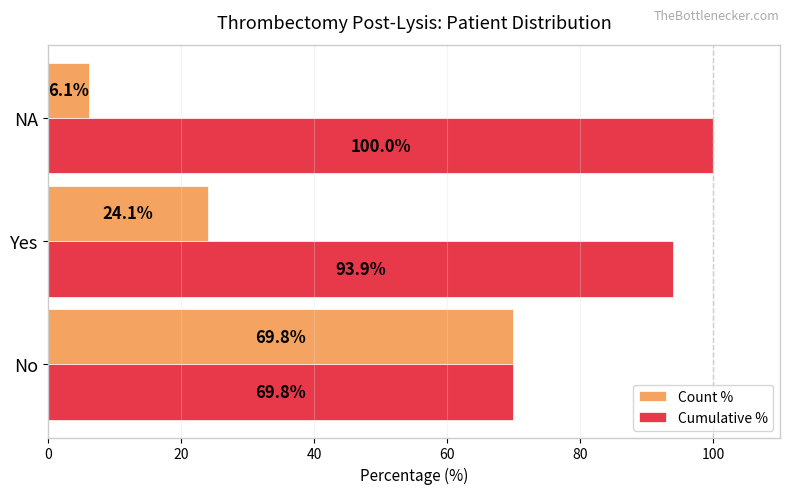

What is the minimum value shown in the chart?

6.1